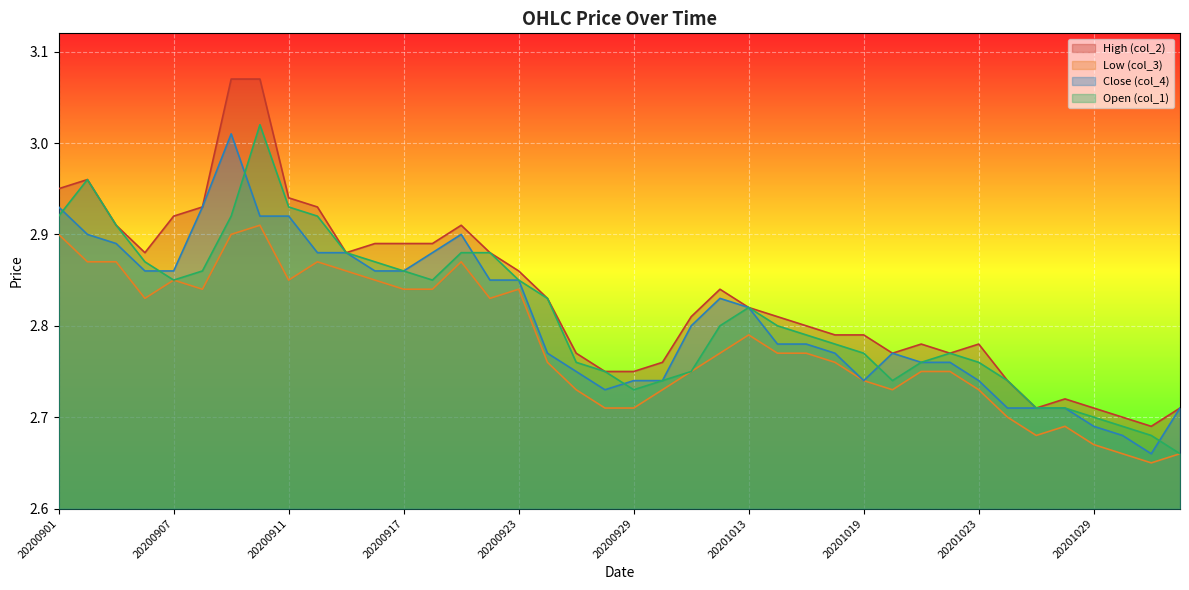

True or false: High (col_2) has a value of 2.7 at 20201027.

True